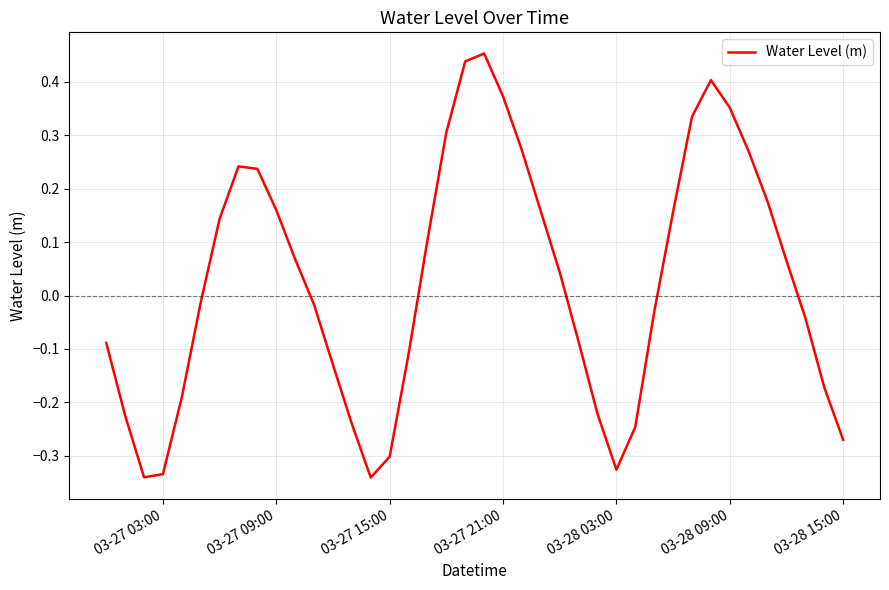

Is it true that the value at 03-27 21:00 is 0.2?

False